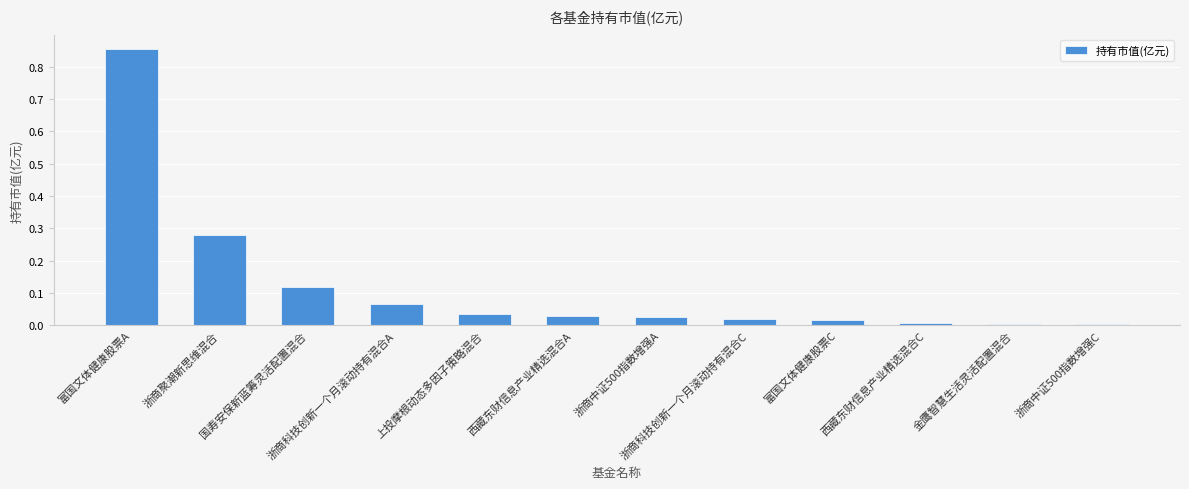

Which label corresponds to the largest value in the chart?

富国文体健康股票A